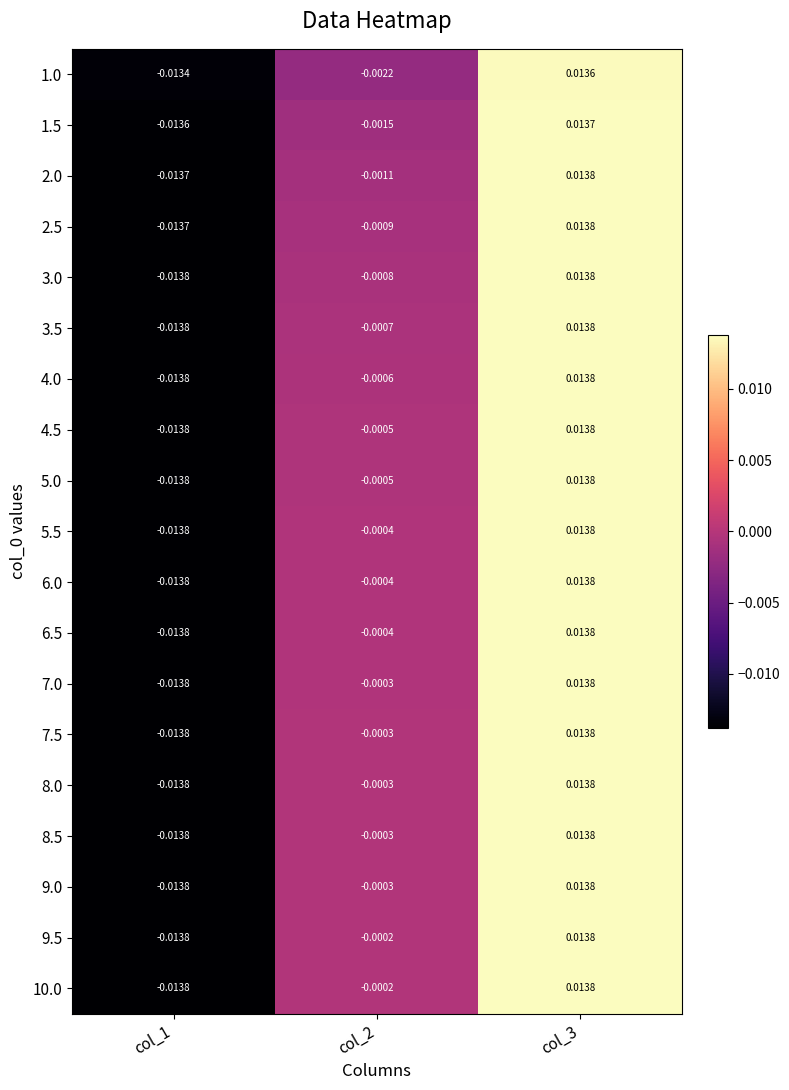

Is the value of 6.5 at col_2 greater than the value of 7.5 at col_3?

No